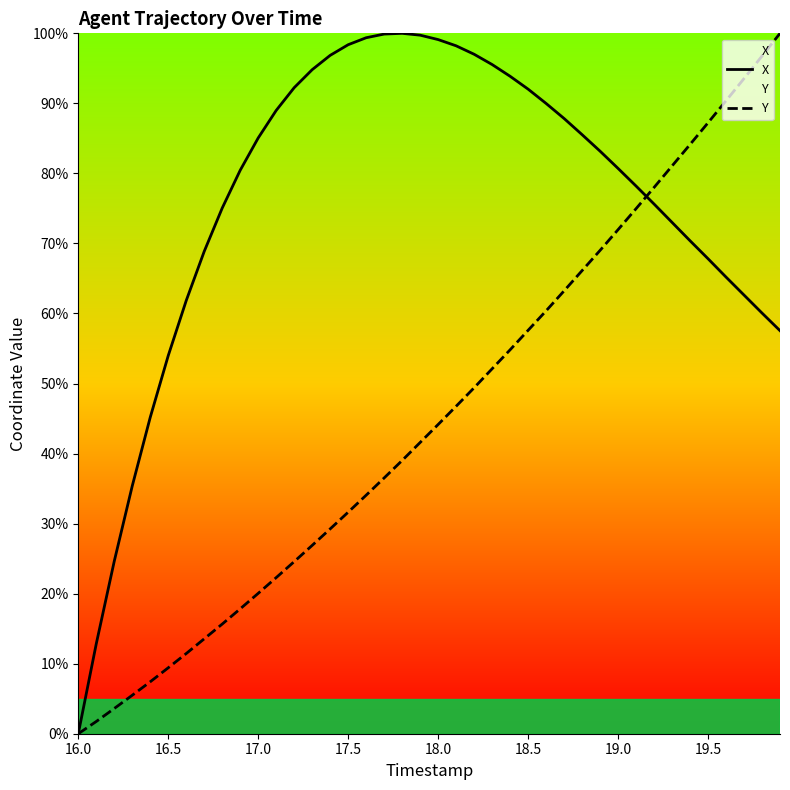

What is the label of the 1st point from the left?

16.0